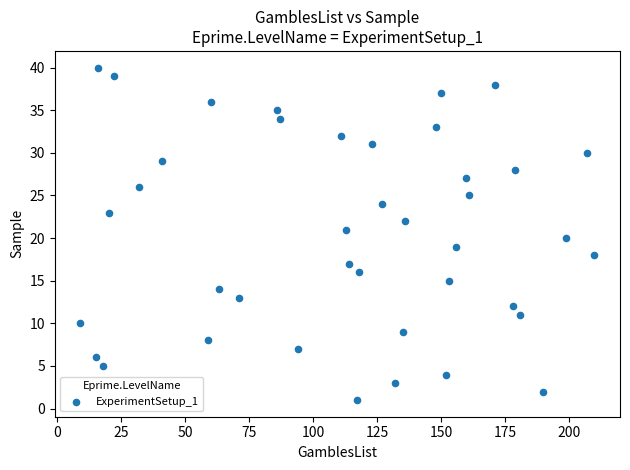

What is the range of Y values (max minus min)?

39